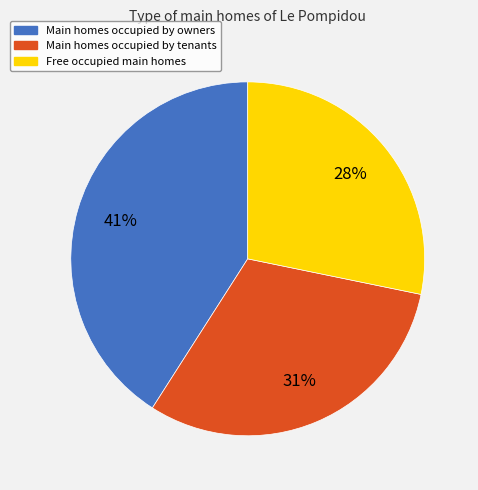

Does any single category account for the majority?

No